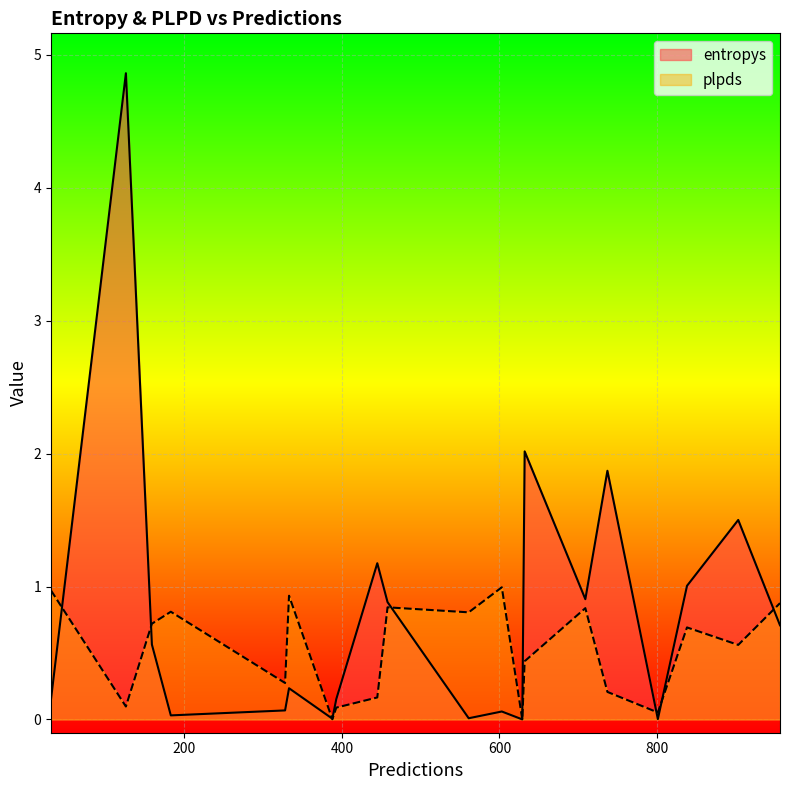

What is the total value across all series at 838?

1.7